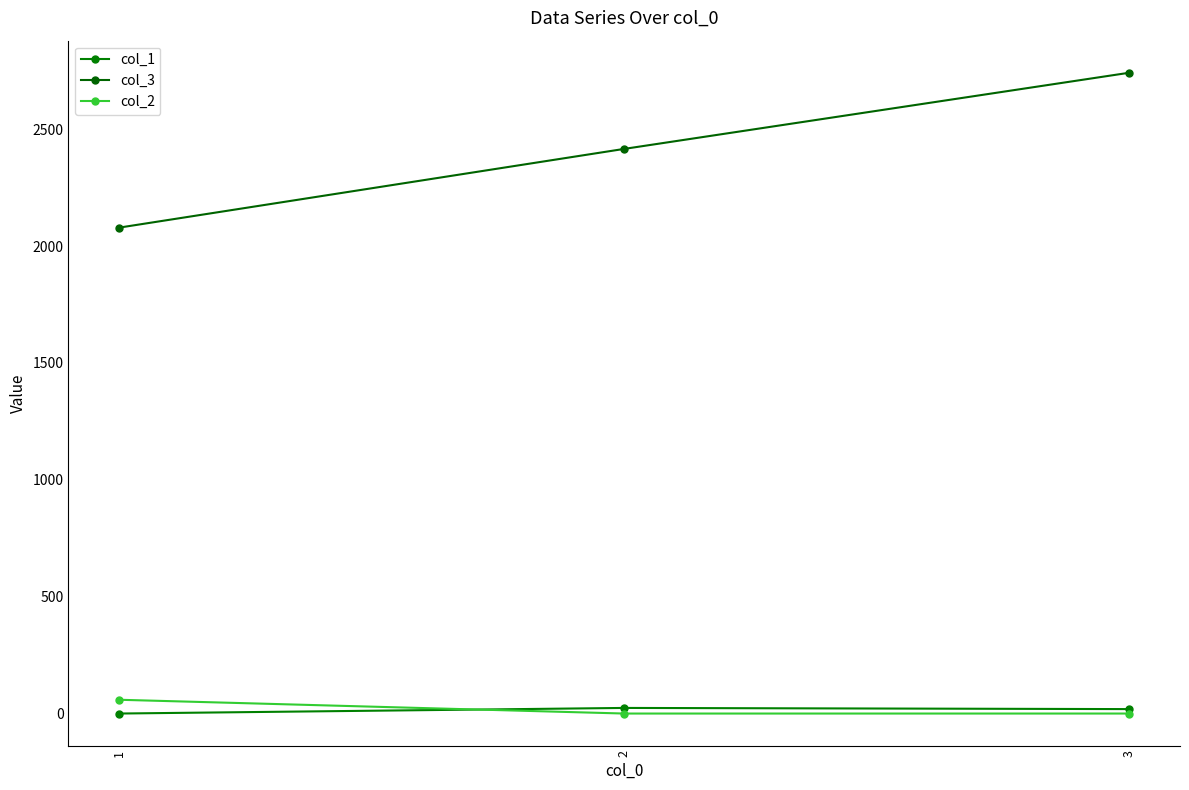

Does the chart have visible grid lines?

No